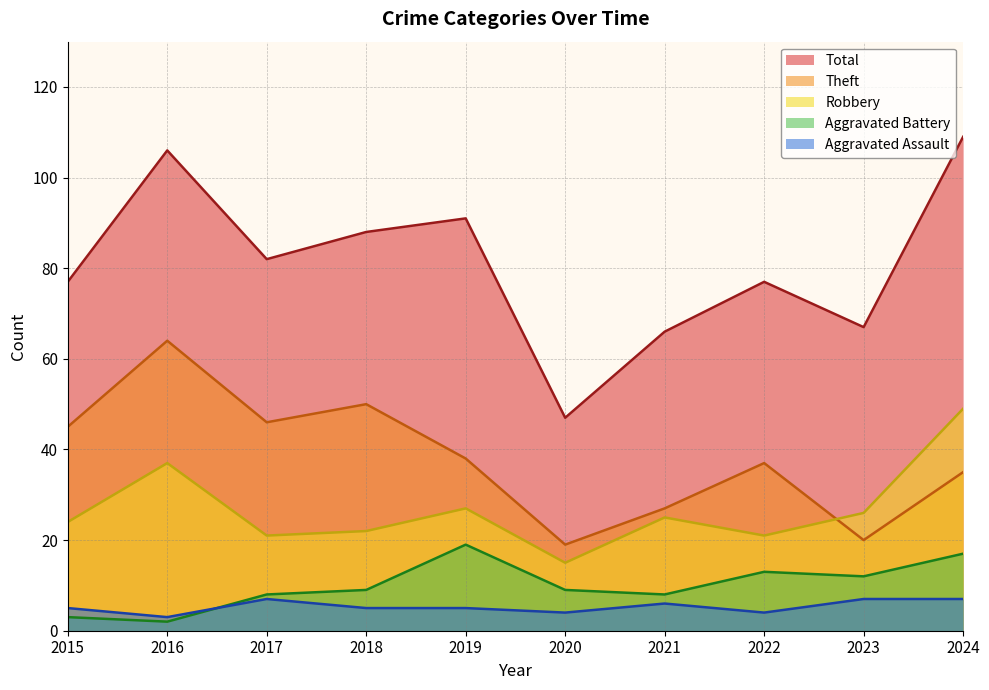

Which category has the highest value in the Robbery series?

2024